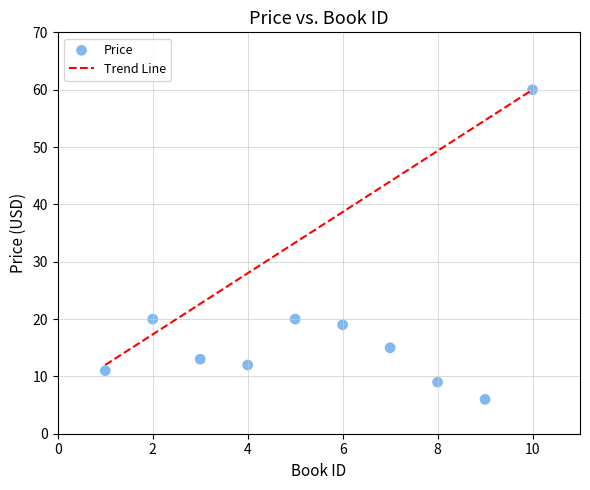

What is the range of X values (max minus min)?

9.0